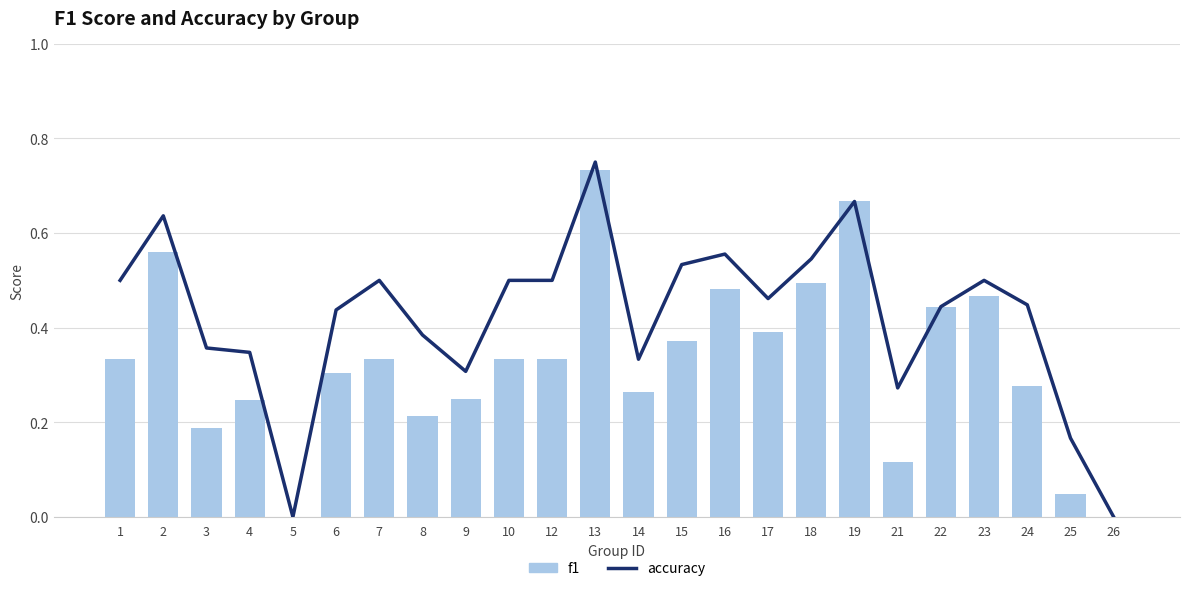

What is the value of the accuracy bar at the 22nd from the left?

0.4